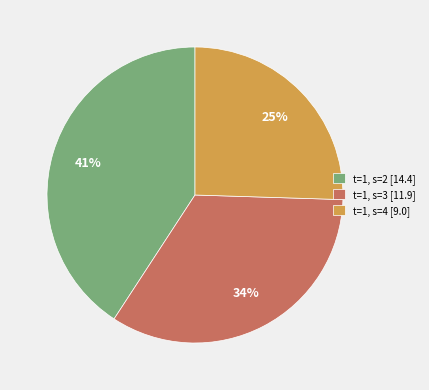

How many slices are in this pie chart?

3